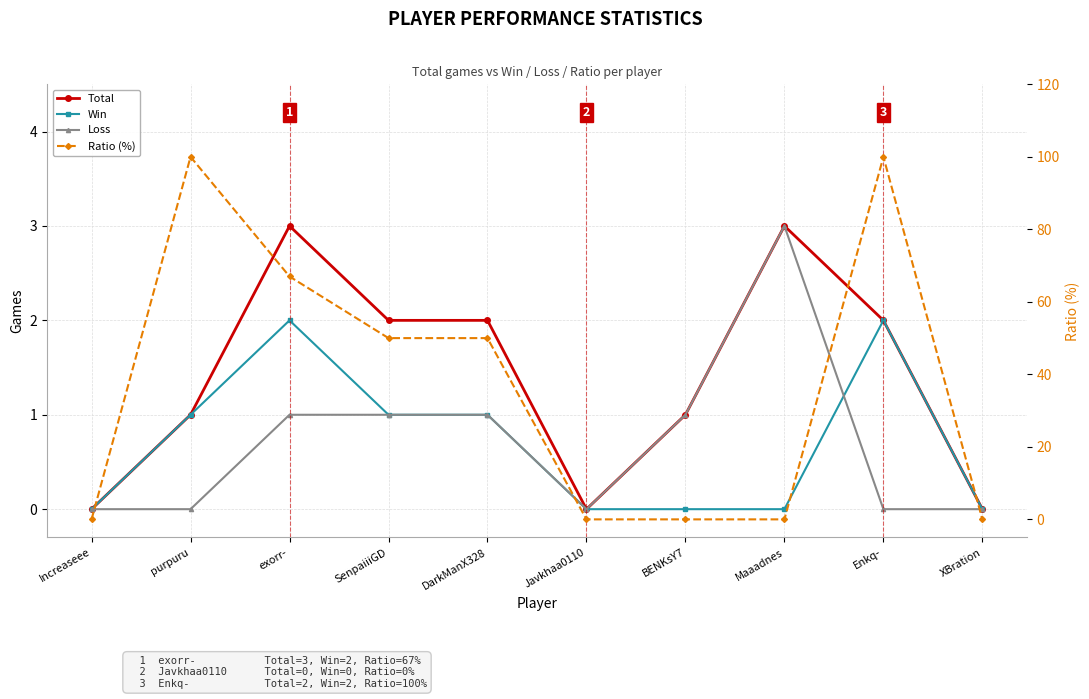

Which category has the lowest value in the Loss series?

Increaseee